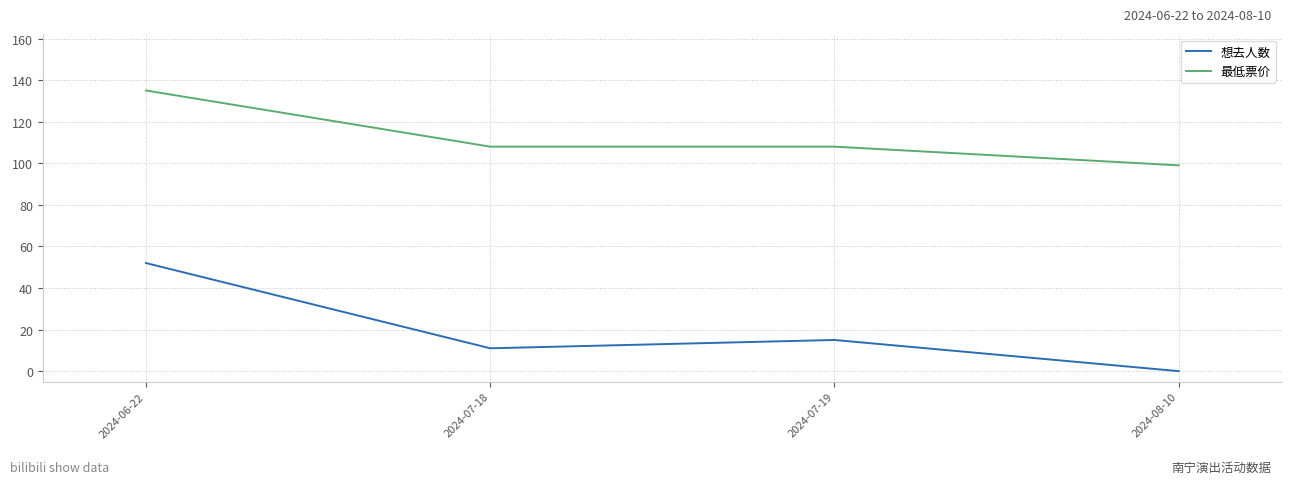

Which series changed the most between 2024-06-22 and 2024-07-18?

想去人数